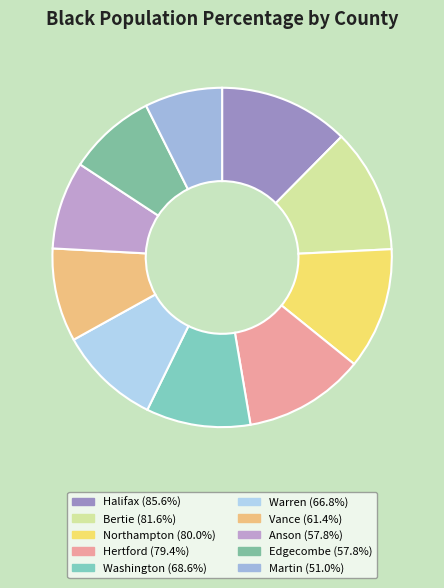

How many segments does this pie chart have?

10